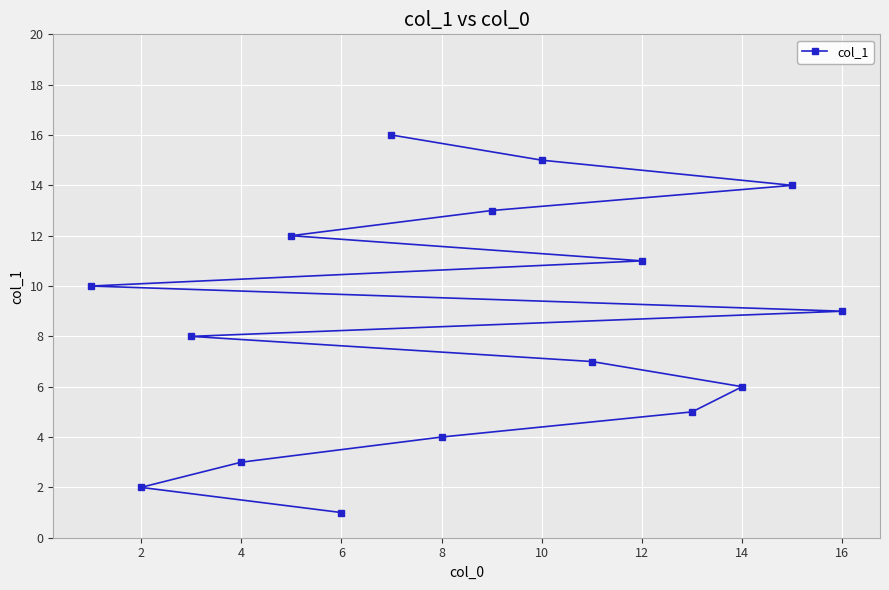

What is the change in value from 6 to 8?

+3